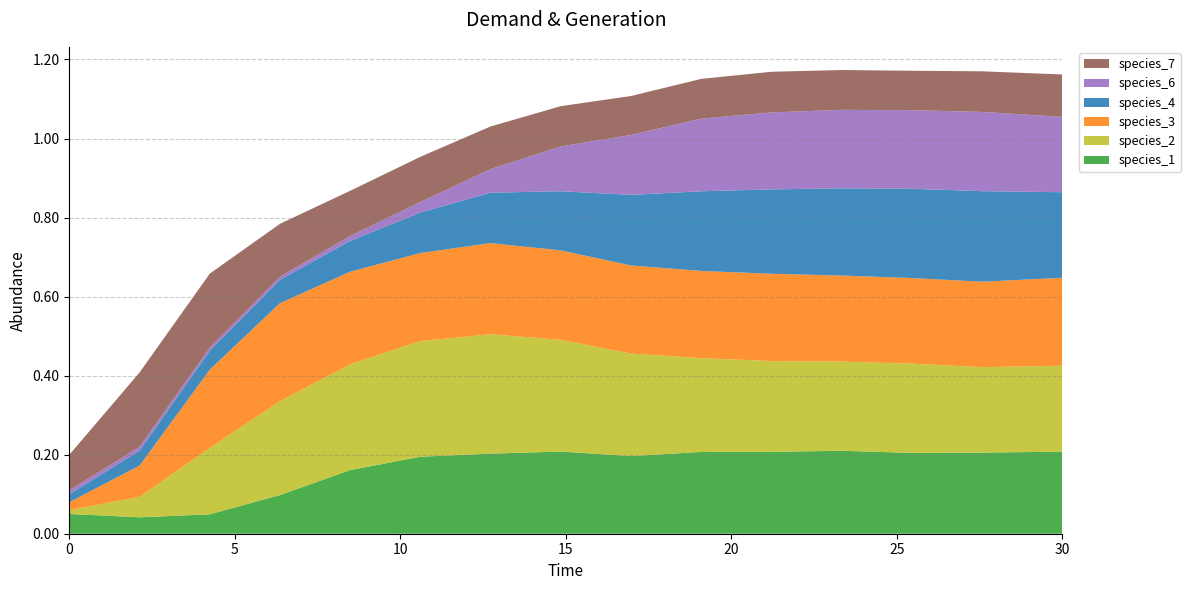

Reading left to right, extract all data points from this chart.

species_1: 0.1	0.0	0.0	0.1	0.2	0.2	0.2	0.2	0.2	0.2	0.2	0.2	0.2	0.2	0.2
species_2: 0.0	0.1	0.2	0.2	0.3	0.3	0.3	0.3	0.3	0.2	0.2	0.2	0.2	0.2	0.2
species_3: 0.0	0.1	0.2	0.2	0.2	0.2	0.2	0.2	0.2	0.2	0.2	0.2	0.2	0.2	0.2
species_4: 0.0	0.0	0.0	0.1	0.1	0.1	0.1	0.1	0.2	0.2	0.2	0.2	0.2	0.2	0.2
species_6: 0.0	0.0	0.0	0.0	0.0	0.0	0.1	0.1	0.2	0.2	0.2	0.2	0.2	0.2	0.2
species_7: 0.1	0.2	0.2	0.1	0.1	0.1	0.1	0.1	0.1	0.1	0.1	0.1	0.1	0.1	0.1